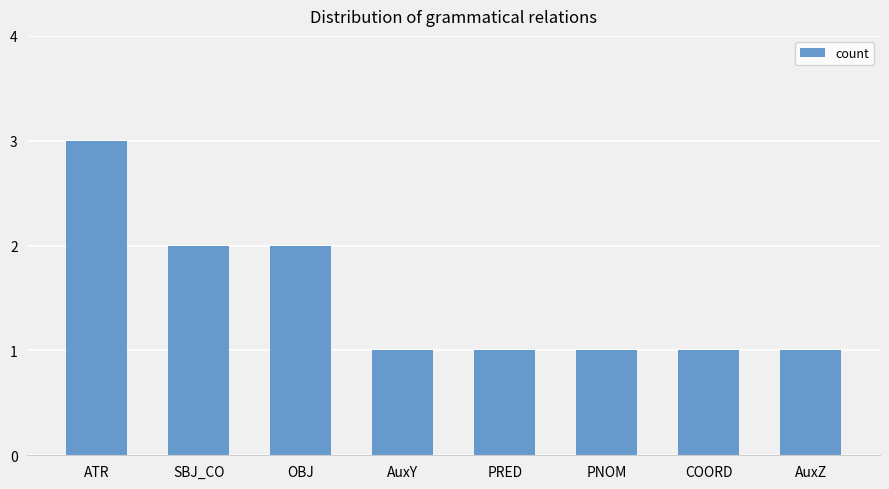

What is the greatest value displayed?

3